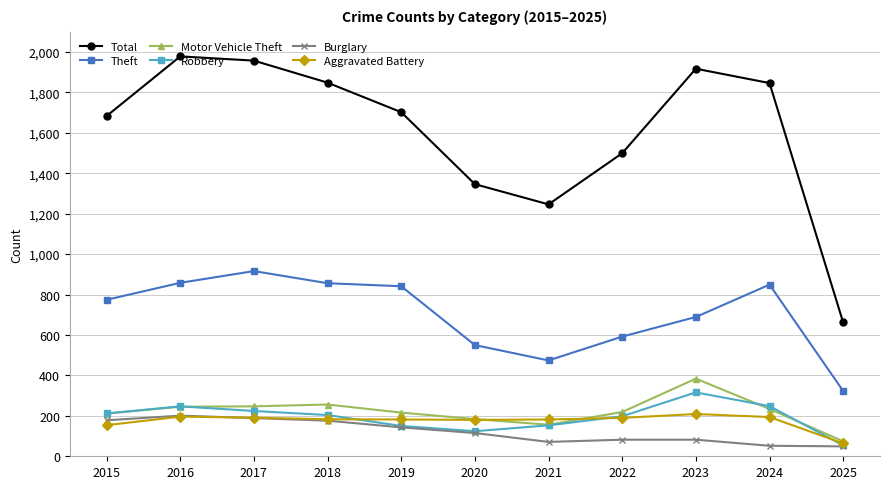

Which series has the largest total across all categories?

Total